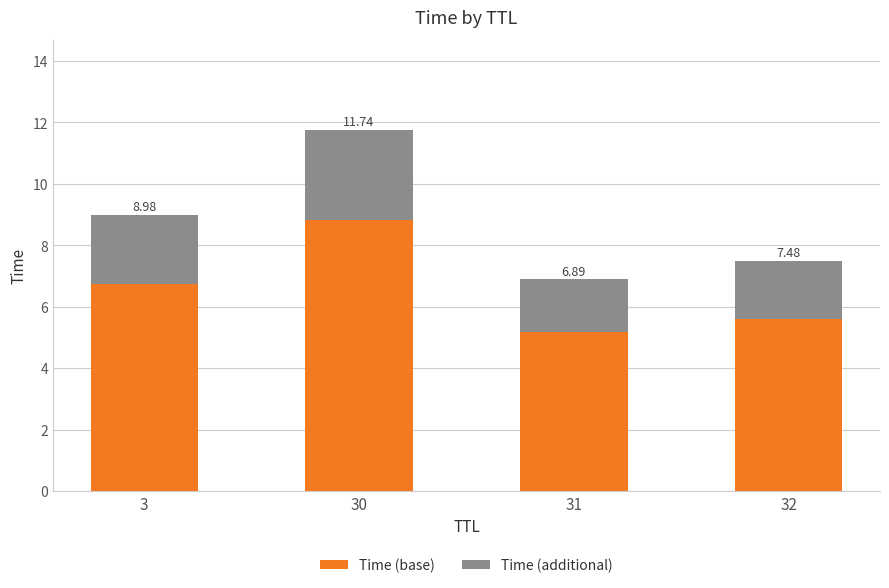

What are all the series names shown in the legend?

Time (base), Time (additional)